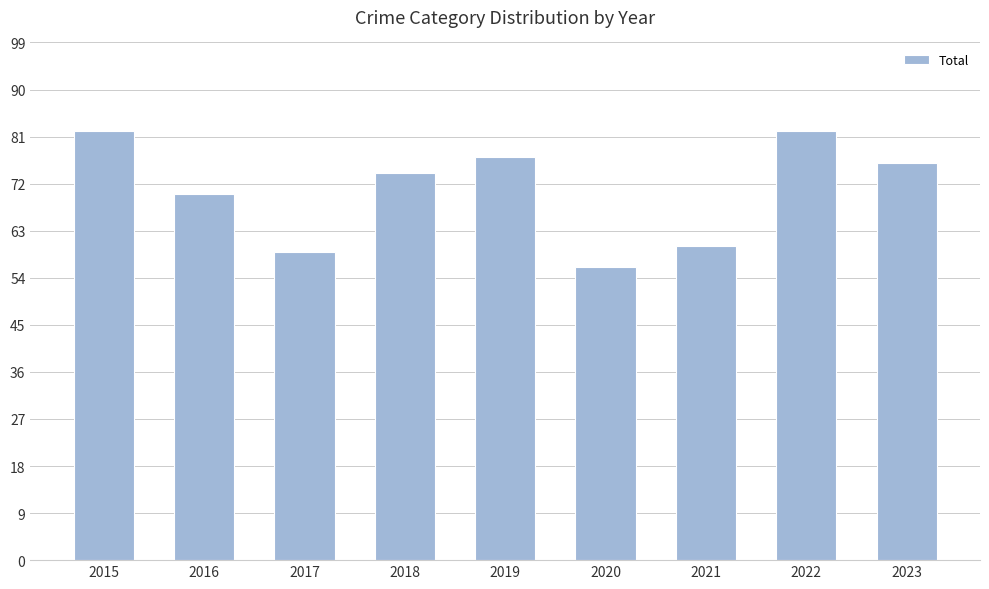

Reading left to right, transcribe all the data shown in this chart.

82	70	59	74	77	56	60	82	76